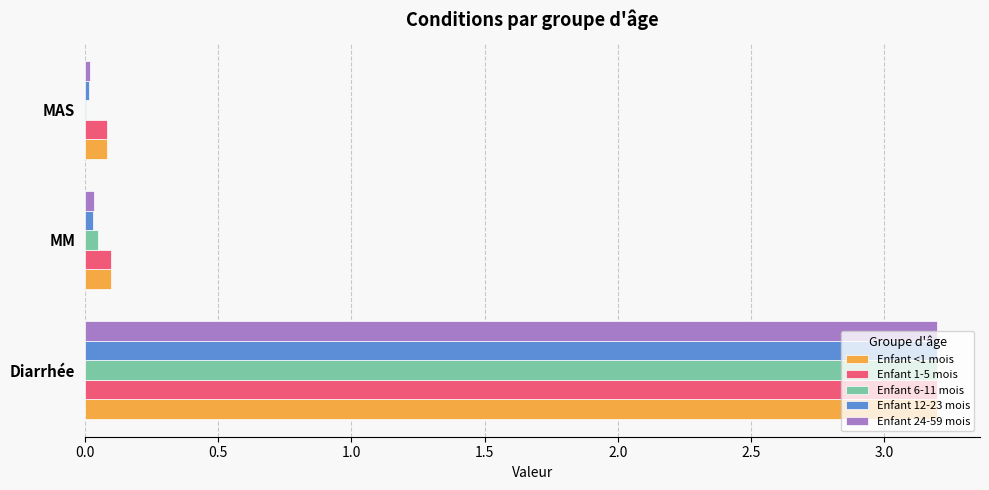

At which label does Enfant 6-11 mois reach its peak?

Diarrhée